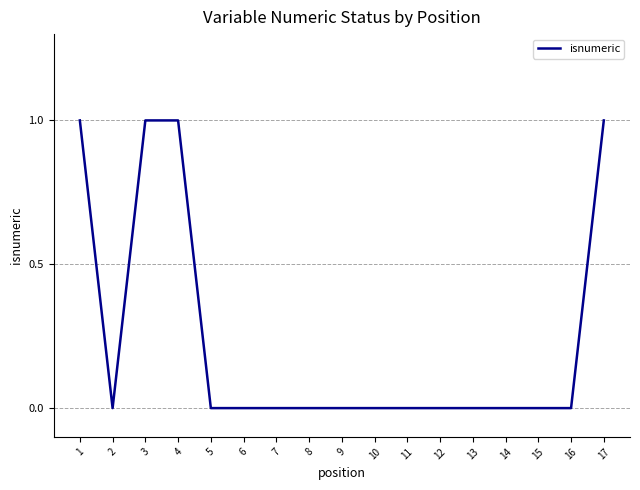

The chart shows a value of 1 at 1. True or false?

True